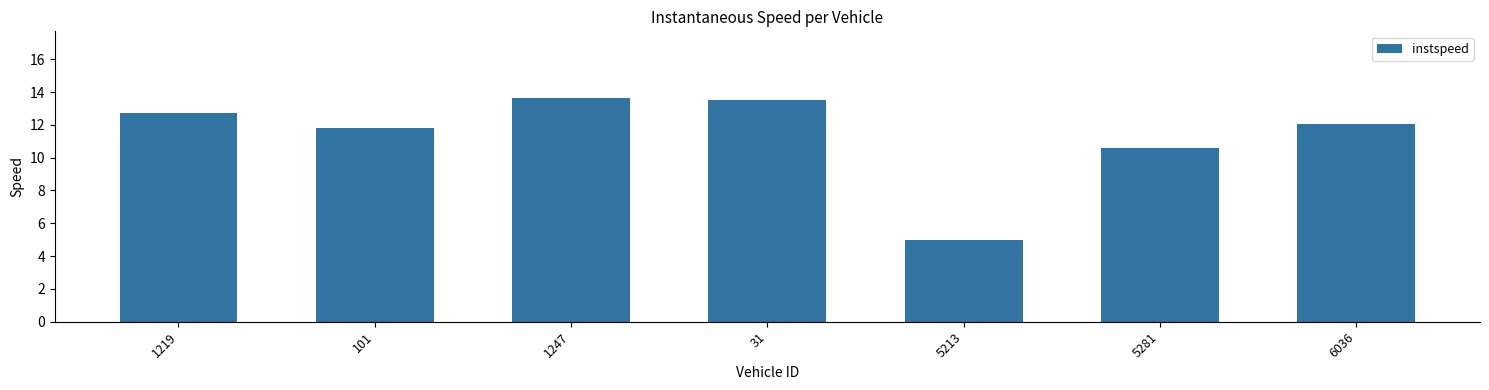

Are the bars horizontal?

No